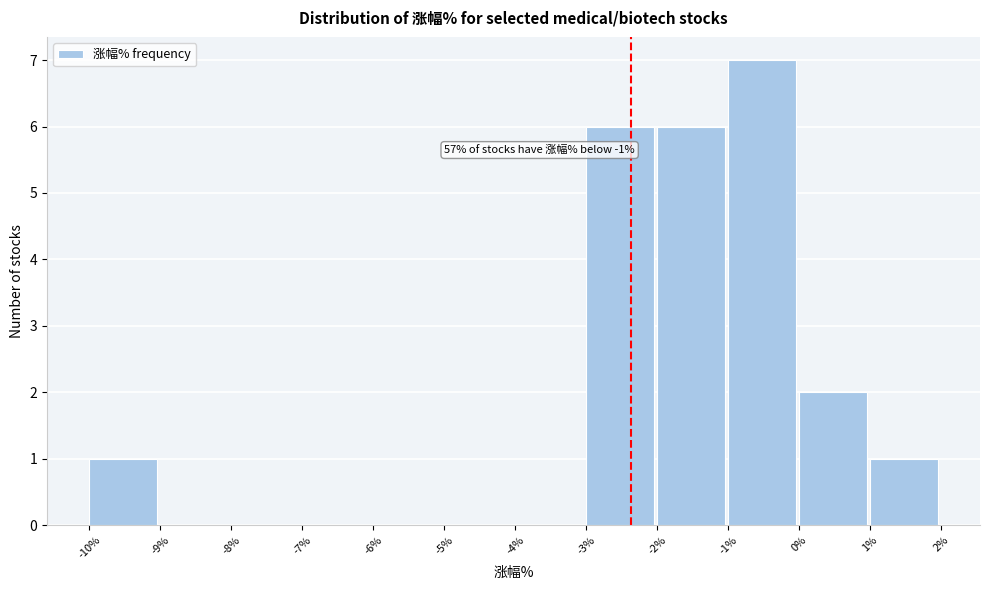

Over which range of the x-axis is the bar tallest?

-1% to 0%